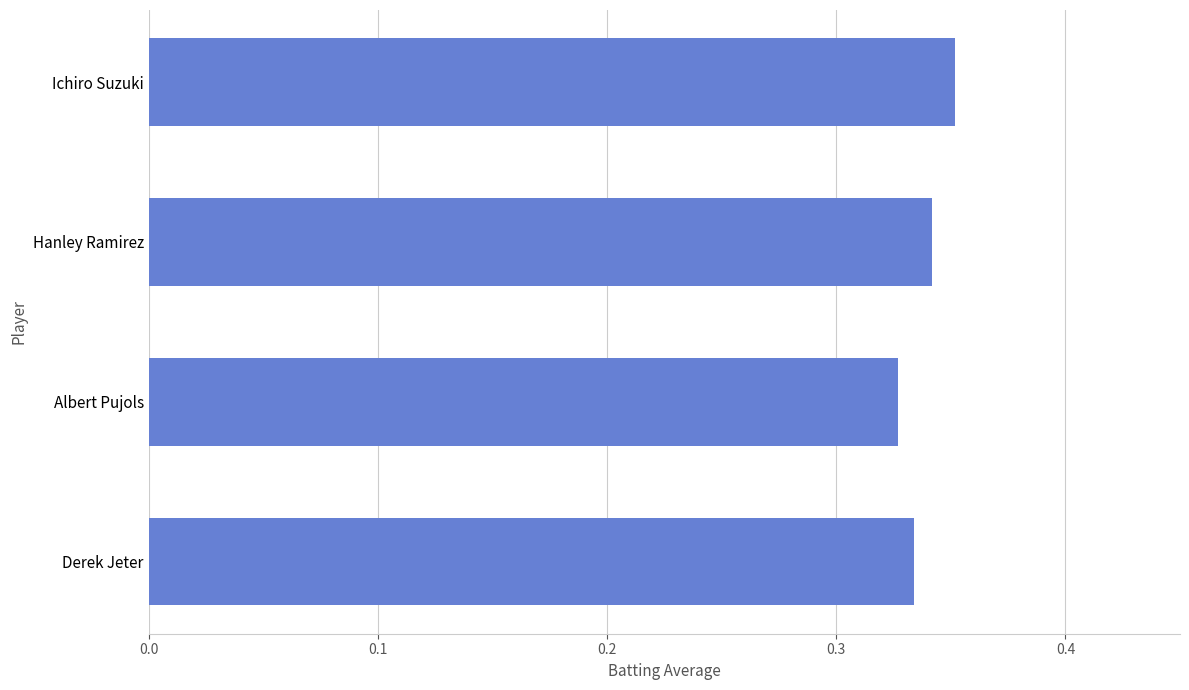

How many values are between 0 and 1?

4